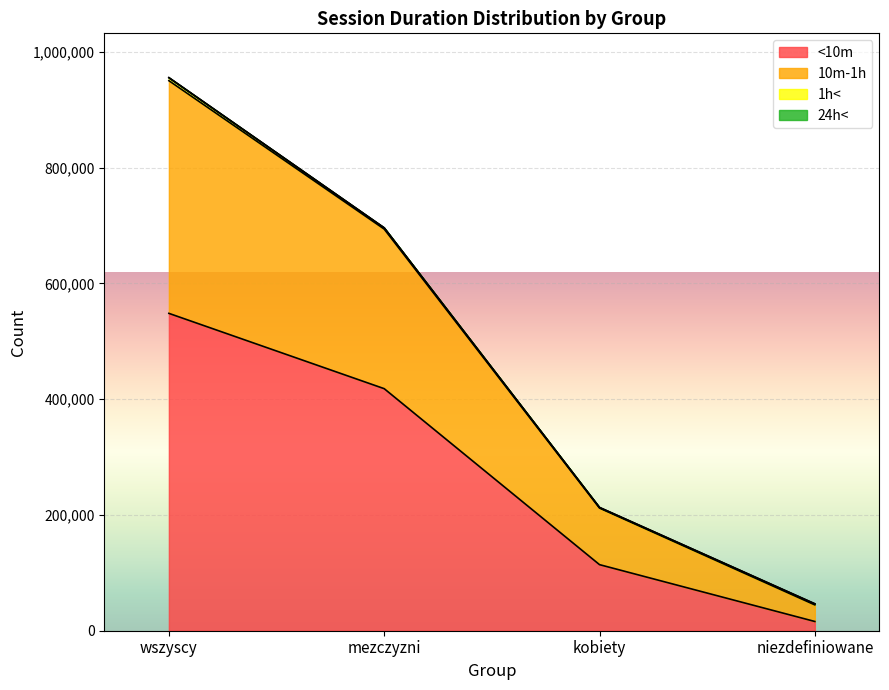

The value of <10m at mezczyzni is 418127. True or false?

True